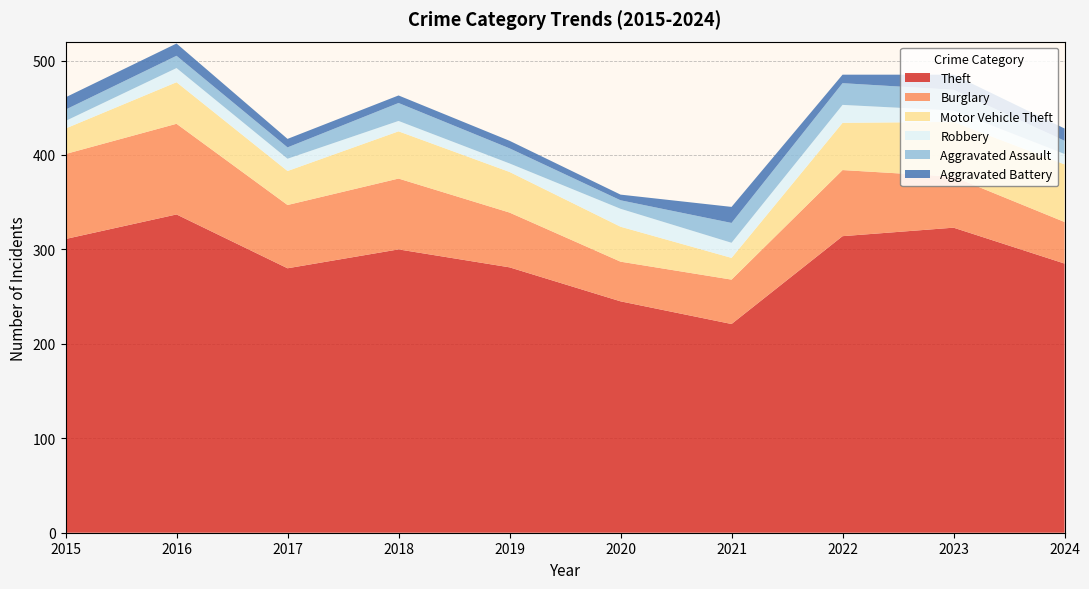

True or false: Aggravated Assault and Motor Vehicle Theft cross at least once.

False